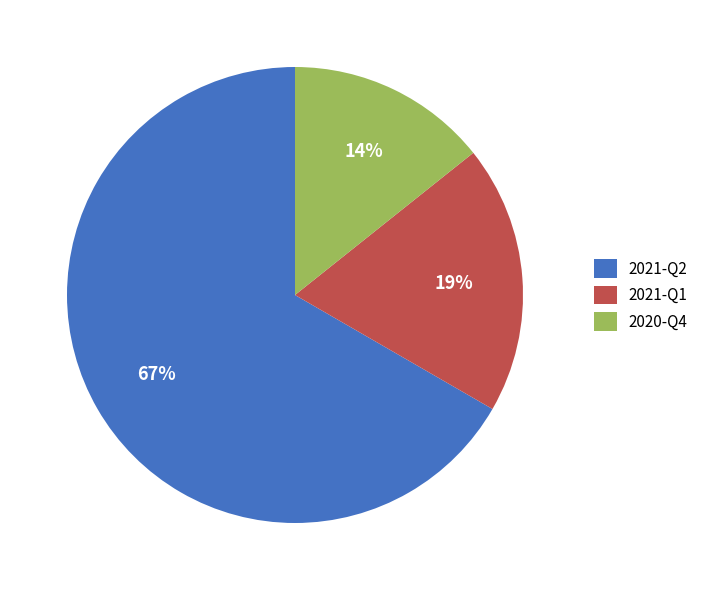

To the nearest percent, what percentage of the pie is 2020-Q4?

14%